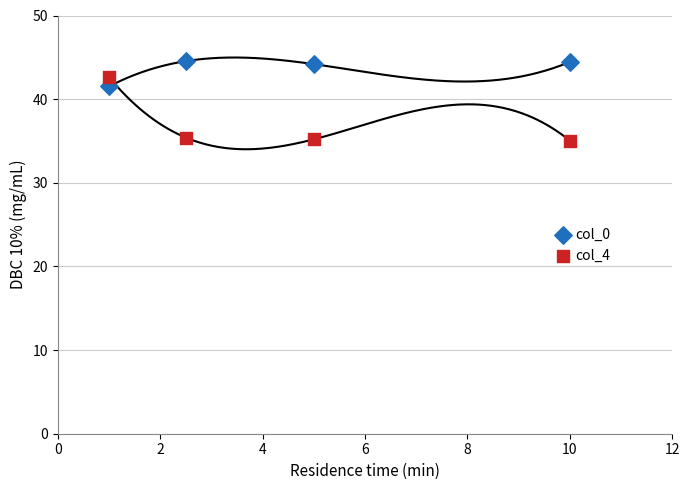

What is the X range (max minus min) for the scatter plot?

9.0